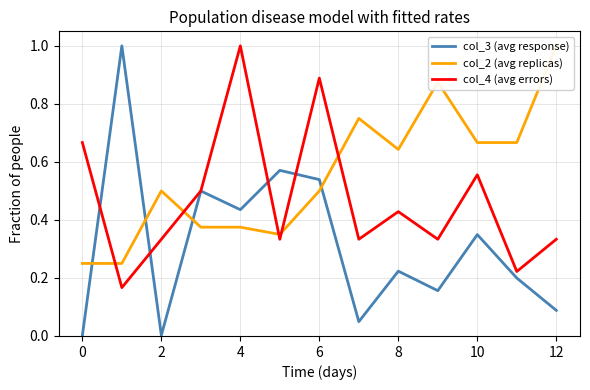

What is the difference between the maximum and second lowest values in the col_2 (avg replicas) series?

0.8